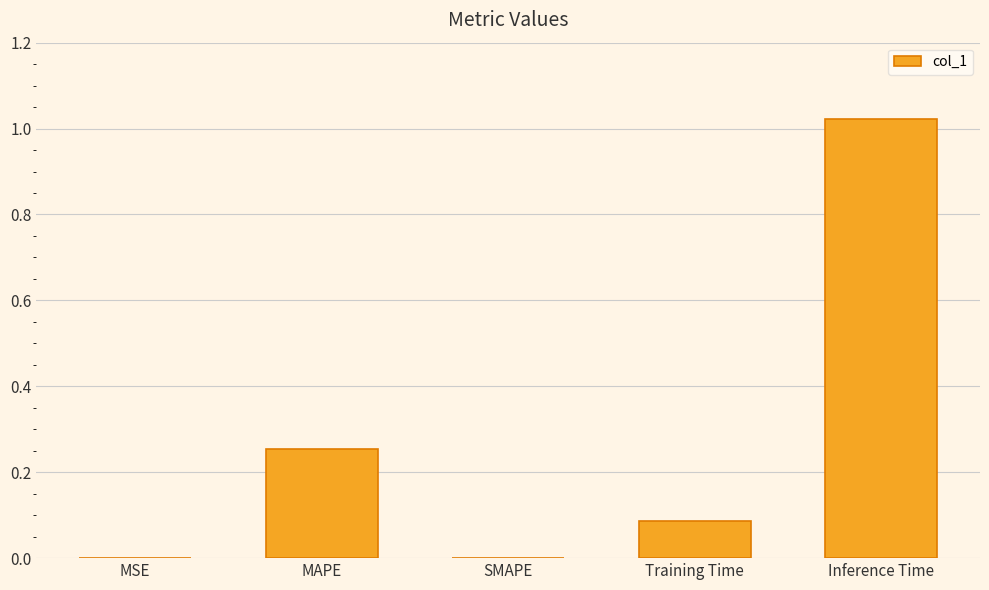

What is the sum of all values?

1.4